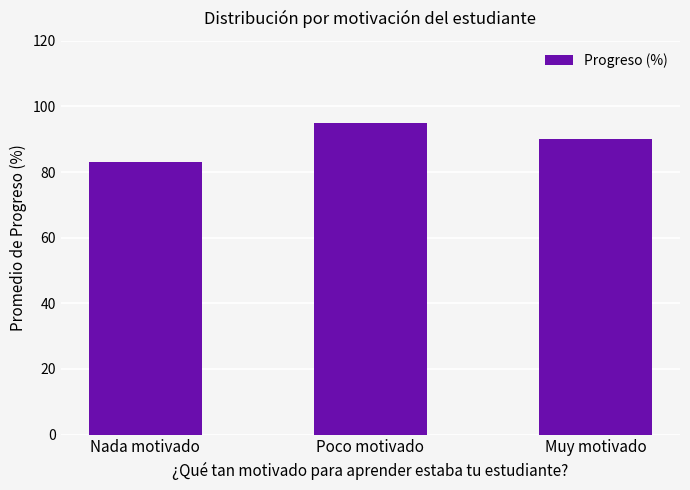

What is the greatest value displayed?

95